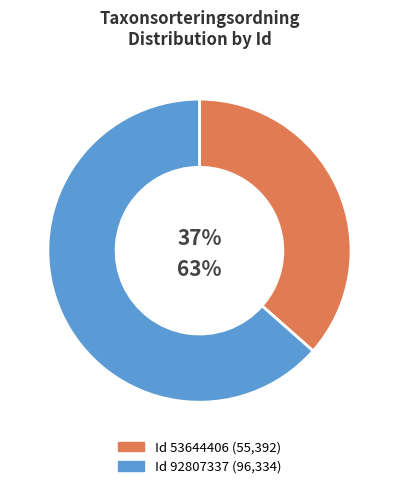

How many slices are in this pie chart?

2